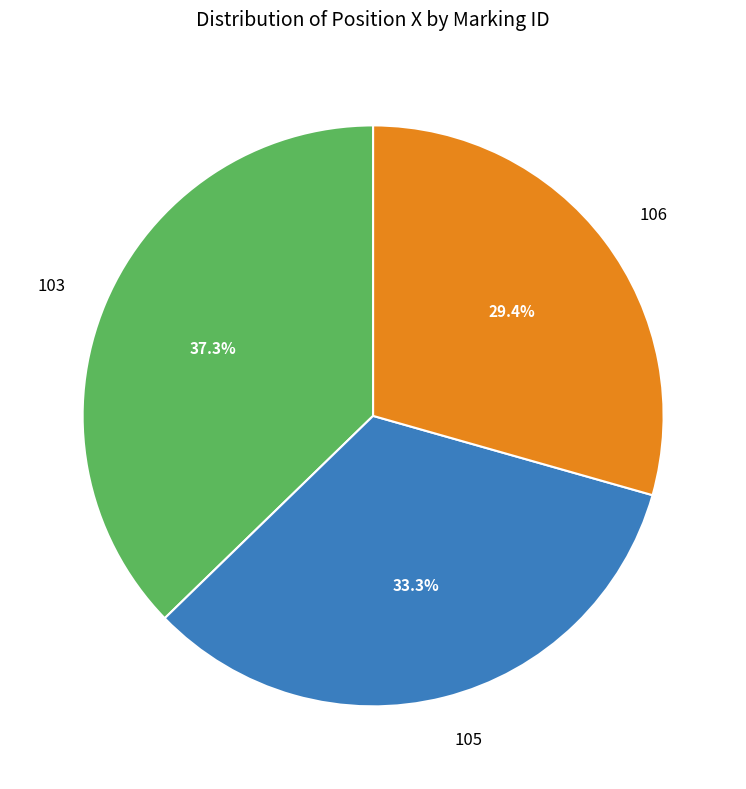

To the nearest percent, what percentage of the pie is 106?

29%